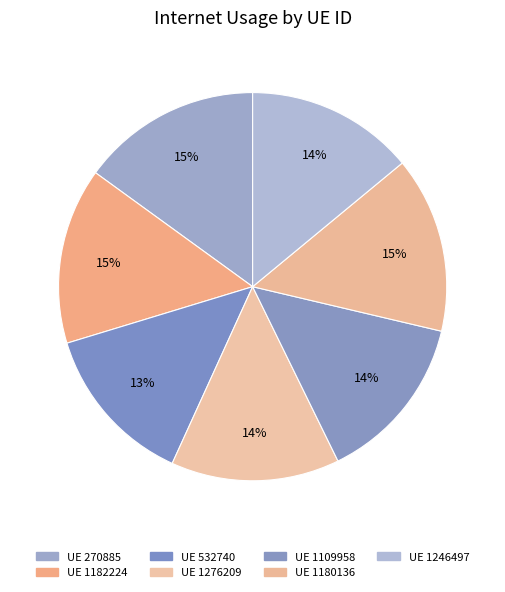

How many slices are in this pie chart?

7